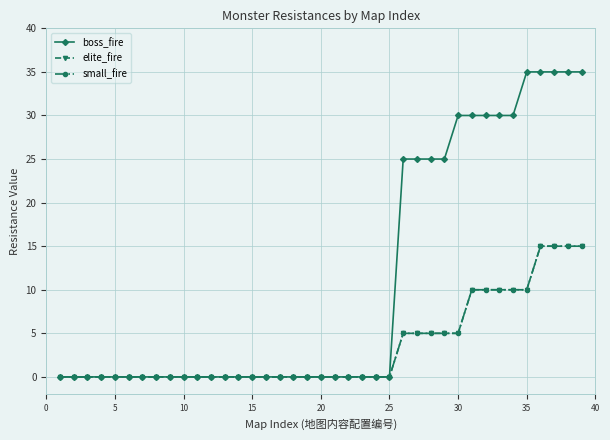

Does the chart have visible grid lines?

Yes